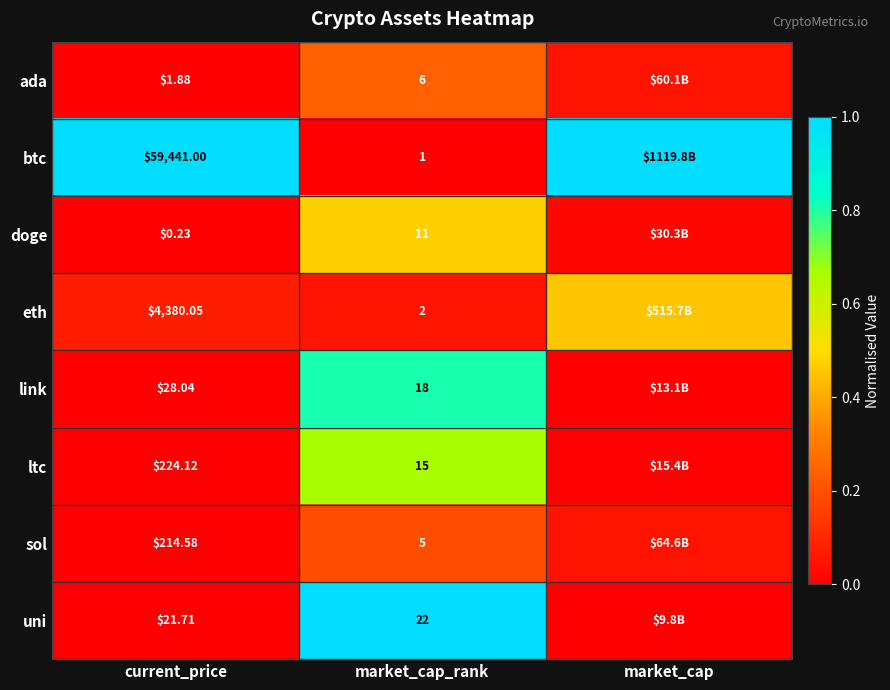

At which category is the sum across all series the highest?

market_cap_rank